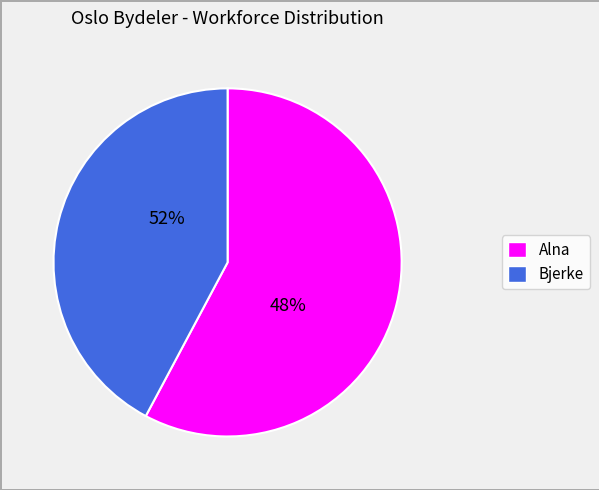

Approximately how many times larger is the value at Alna compared to Bjerke?

1.4